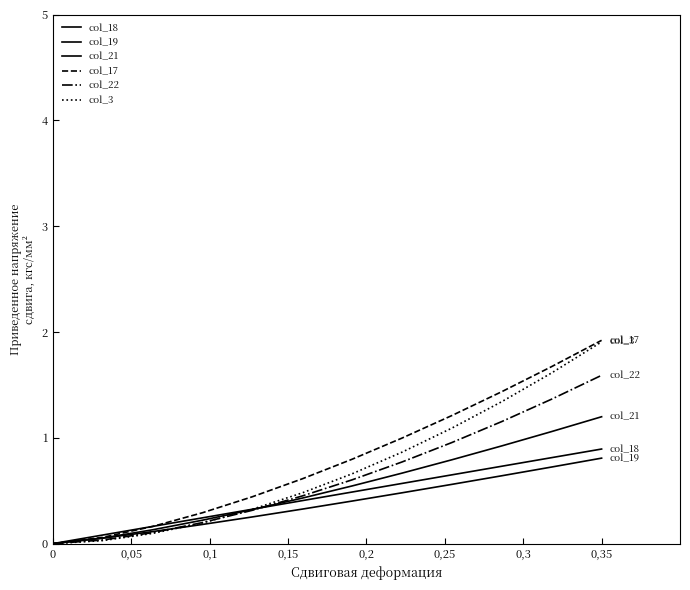

Which series has the largest total across all categories?

col_17